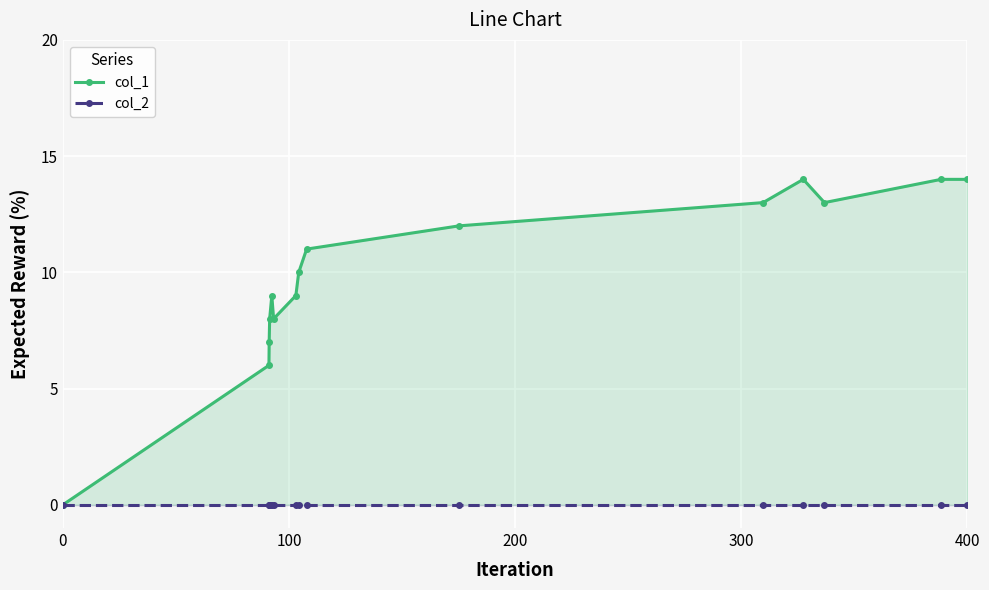

How many distinct data groups are displayed?

2